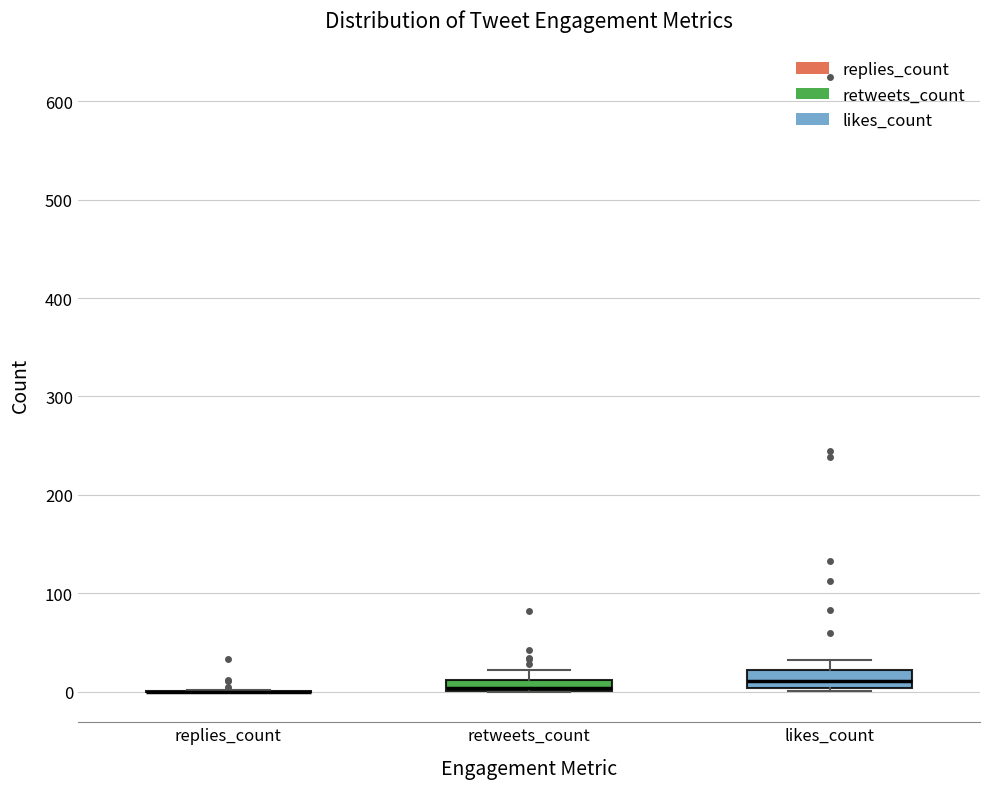

Where is the lower edge of the box for likes_count on the y-axis? The values are not printed on the chart, so give them approximately, as read against the axis.

0